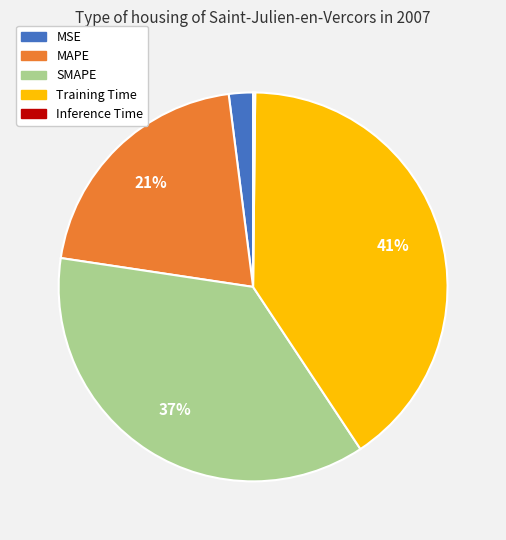

Which category has the biggest portion of the pie?

Training Time